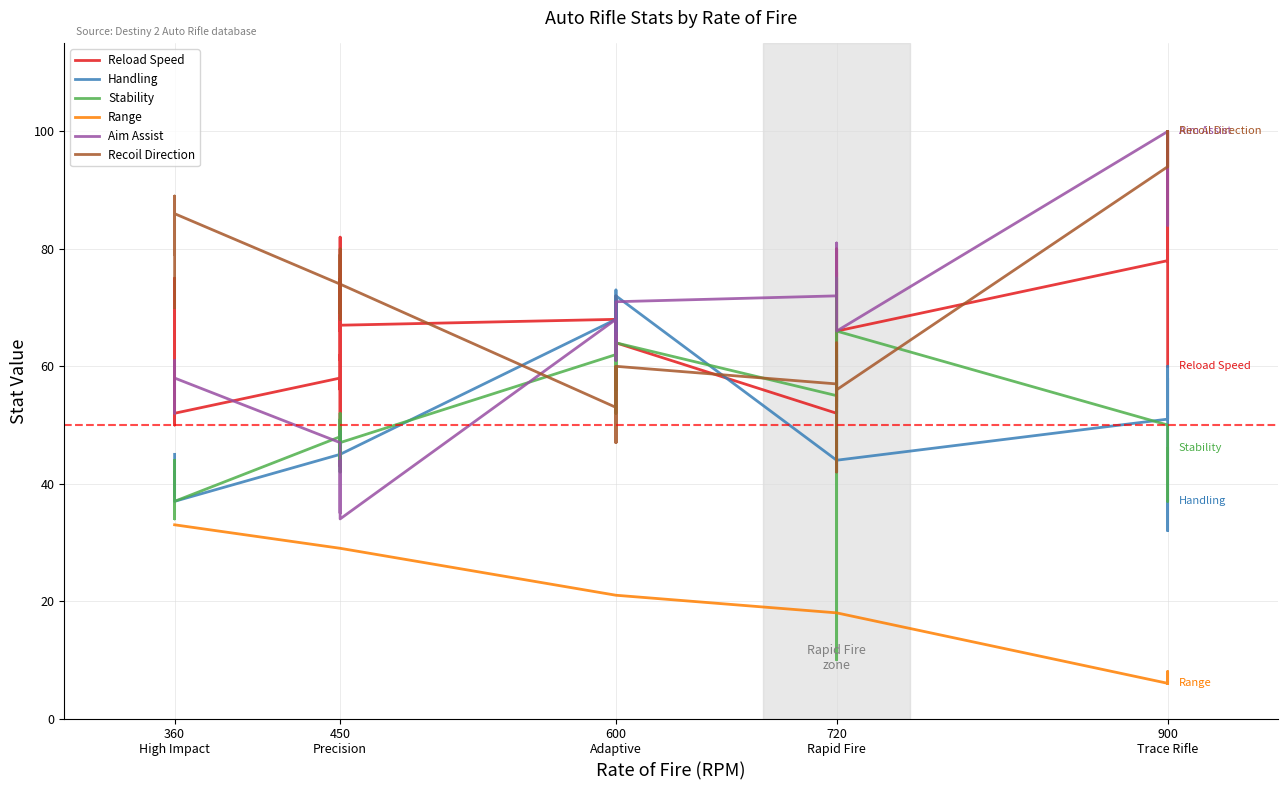

How many interior local valleys does the Handling series have?

10